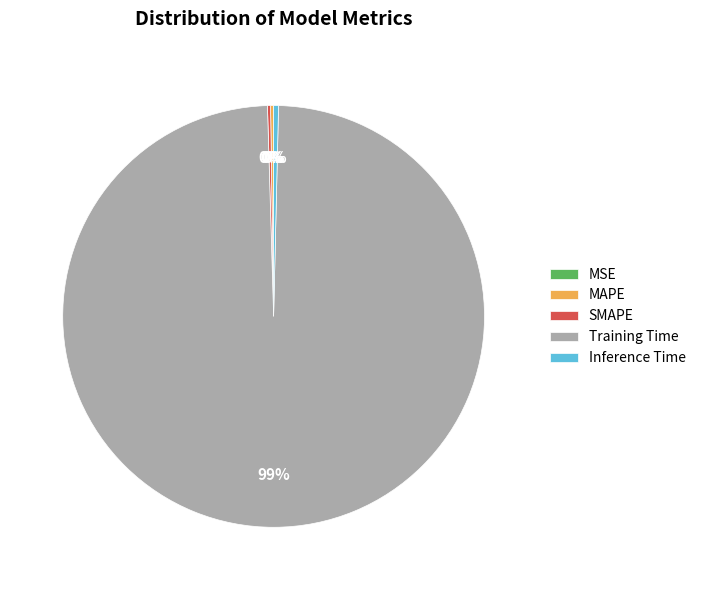

Does any single category account for the majority?

Yes